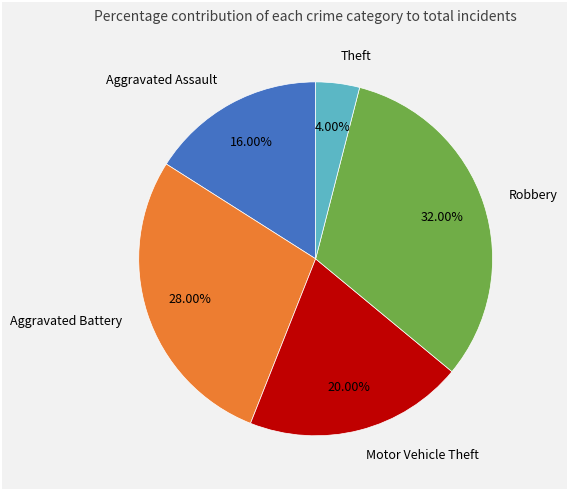

Approximately how many times larger is the value at Theft compared to Motor Vehicle Theft?

0.2